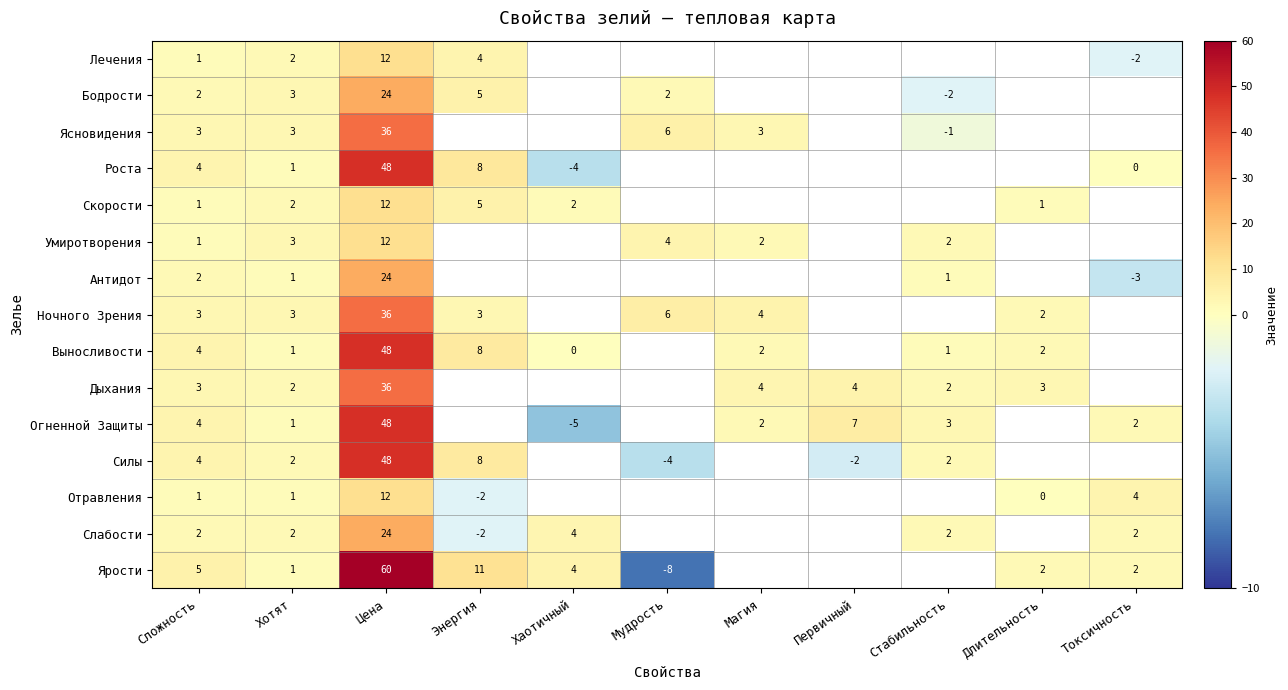

The value of Ясновидения at Цена is 36. True or false?

True